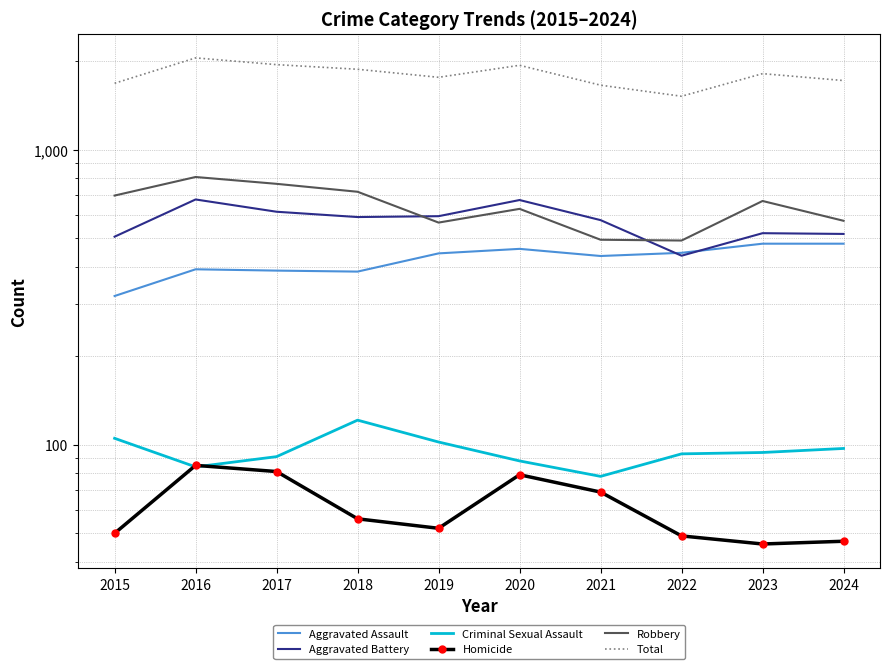

What are all the series names shown in the legend?

Aggravated Assault, Aggravated Battery, Criminal Sexual Assault, Homicide, Robbery, Total